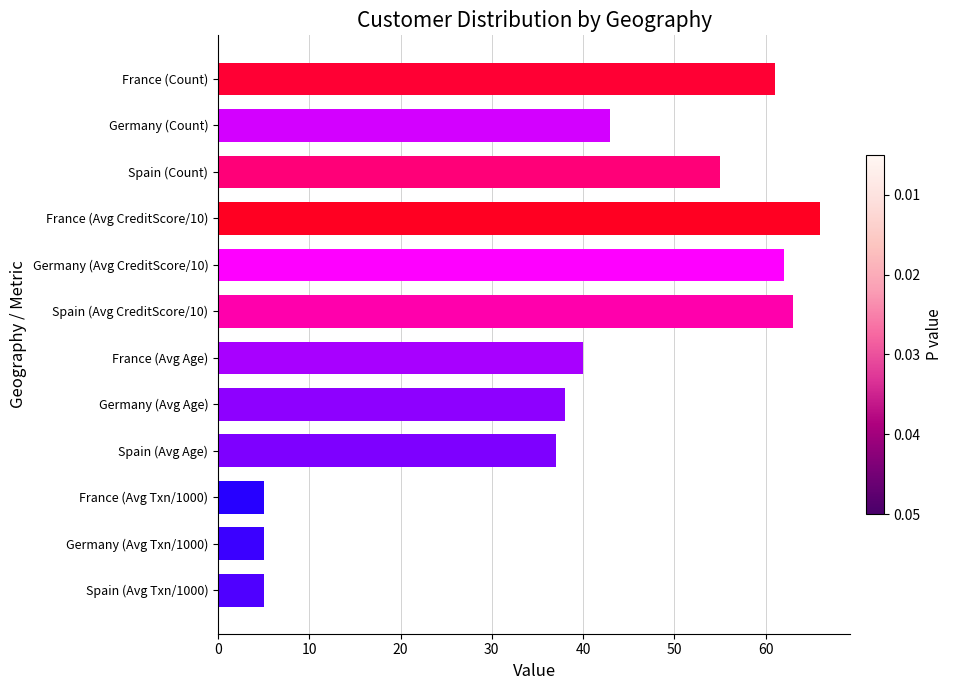

The value at France (Avg CreditScore/10) is 96. True or false?

False